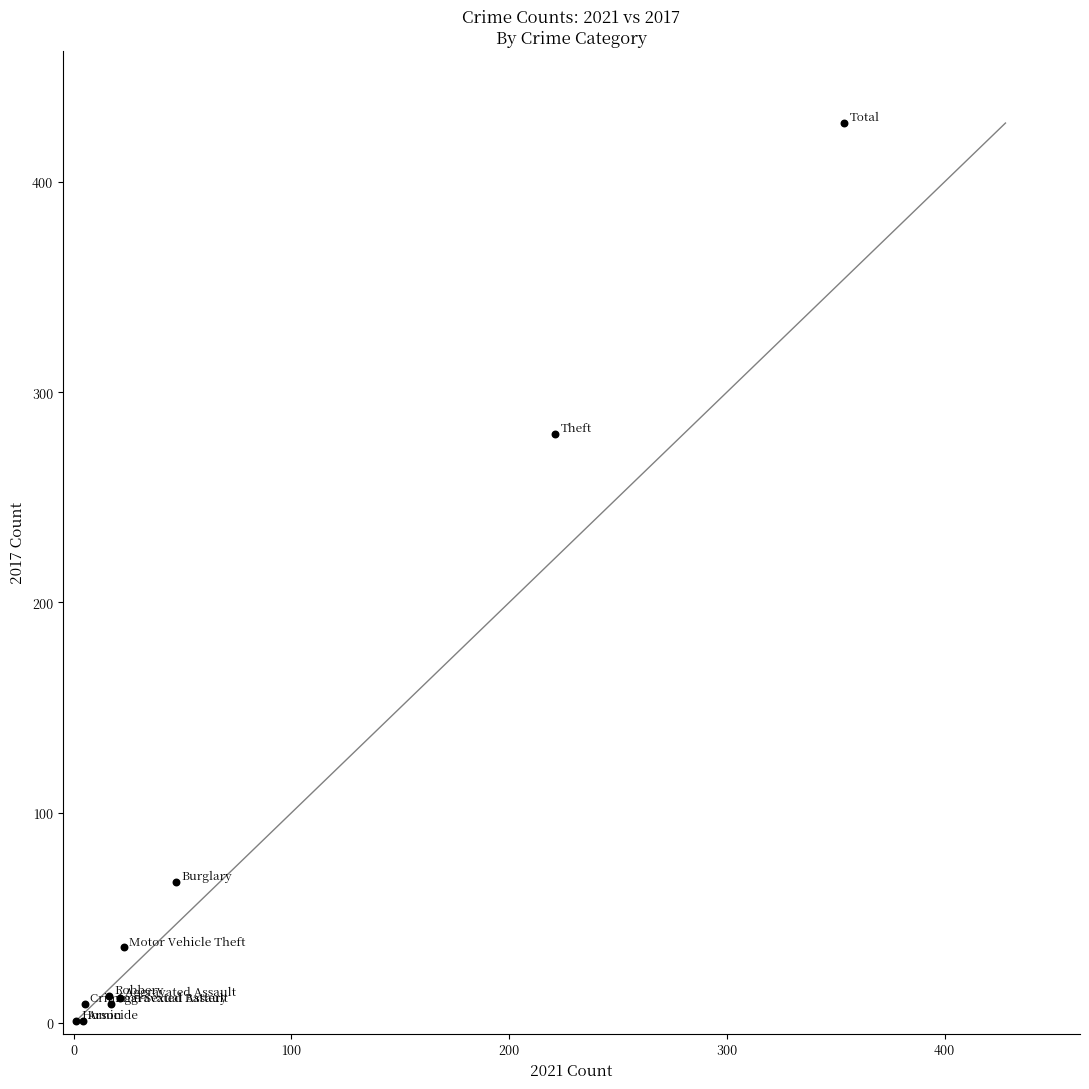

What Y value in the scatter plot is closest to 214?

280